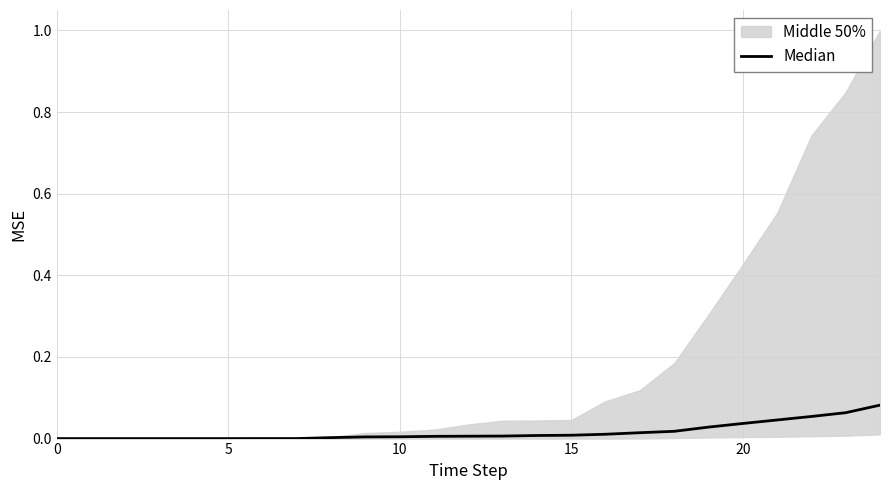

Is this an area chart (filled region under the line)?

No